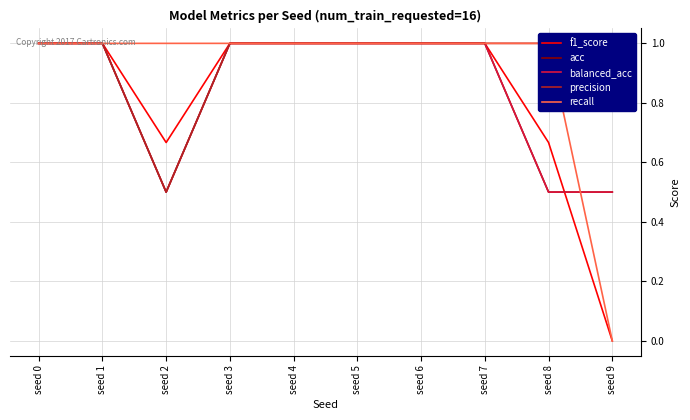

What is the sum of all precision values?

9.5